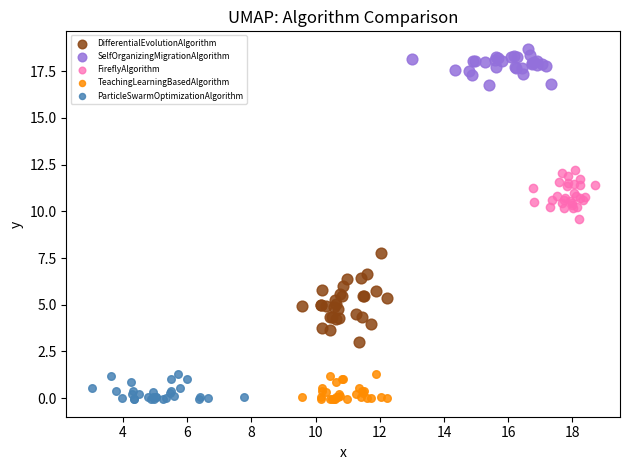

Which series reaches the maximum Y coordinate?

SelfOrganizingMigrationAlgorithm